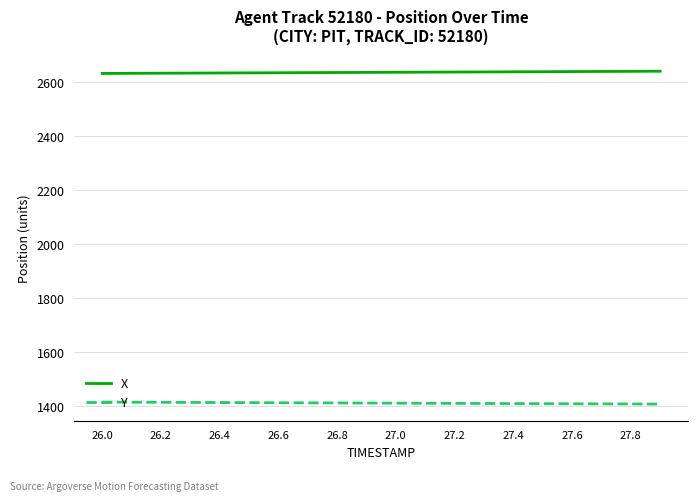

How many distinct data groups are displayed?

2